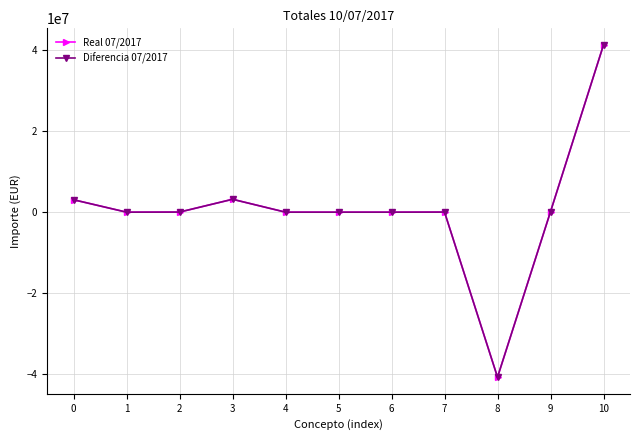

True or false: Diferencia 07/2017 has more than 2 interior local peaks.

False